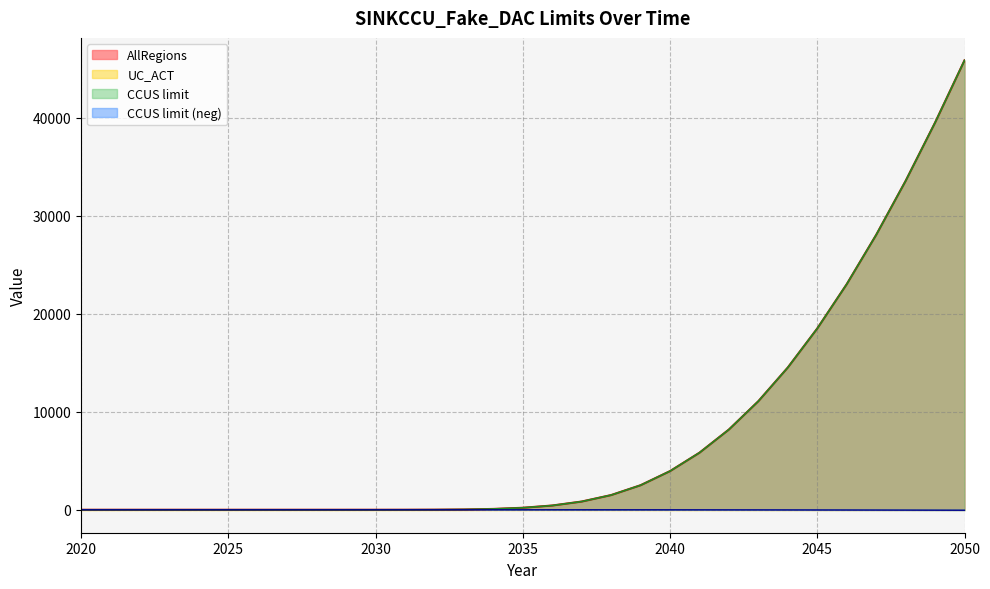

Which series has the largest range (max minus min)?

AllRegions